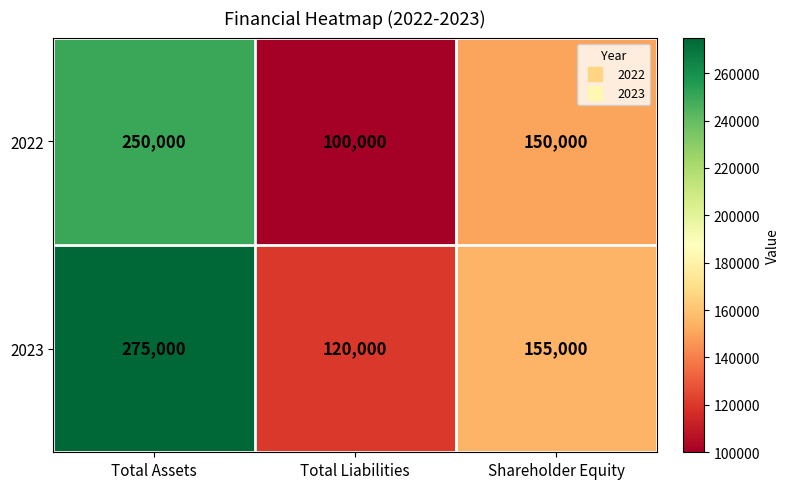

What is the smallest value displayed?

100000